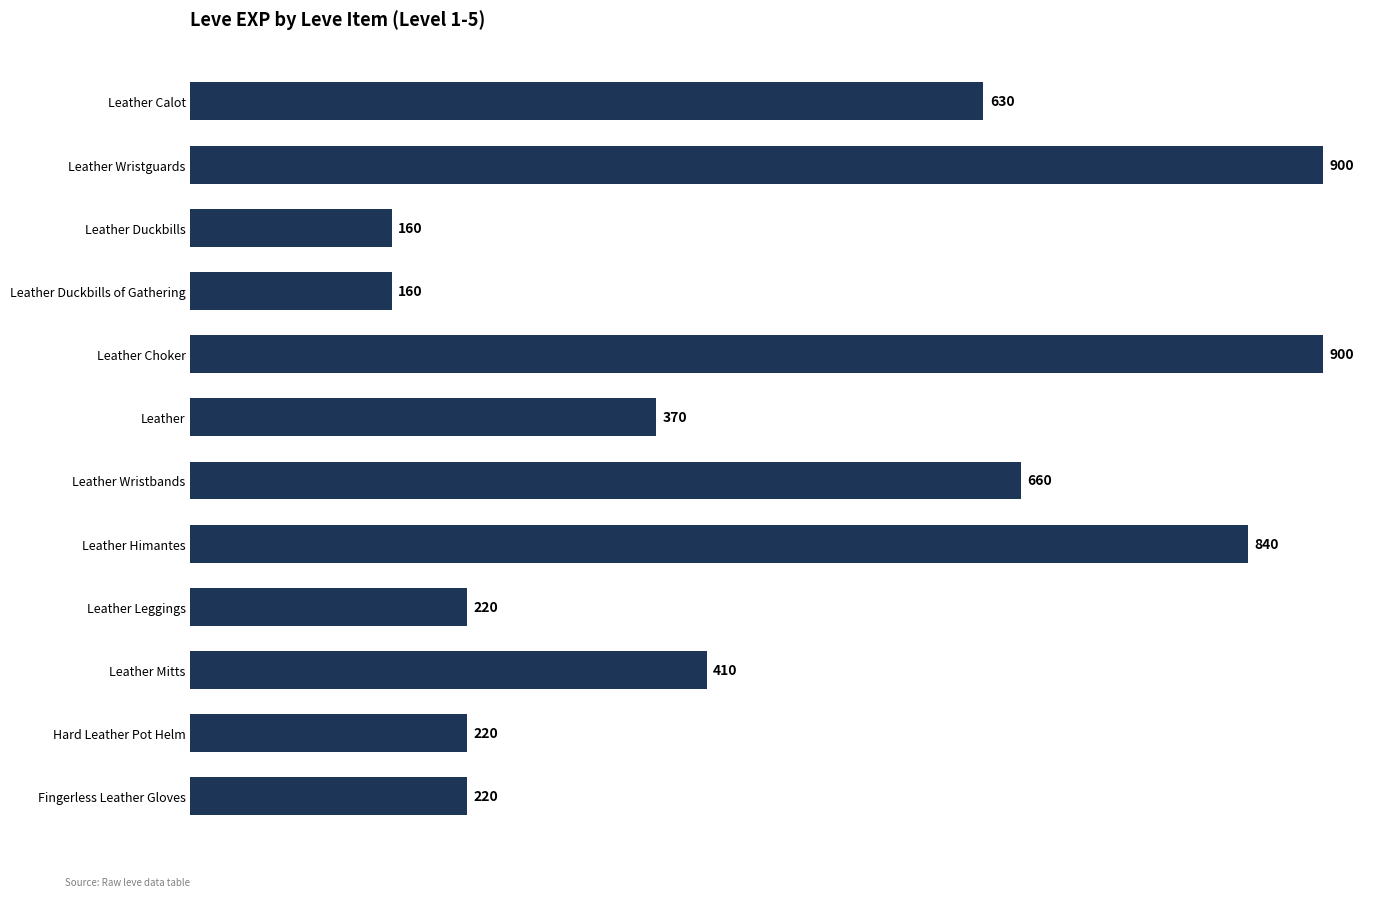

What is the change in value from Leather Duckbills of Gathering to Leather Wristbands?

+500